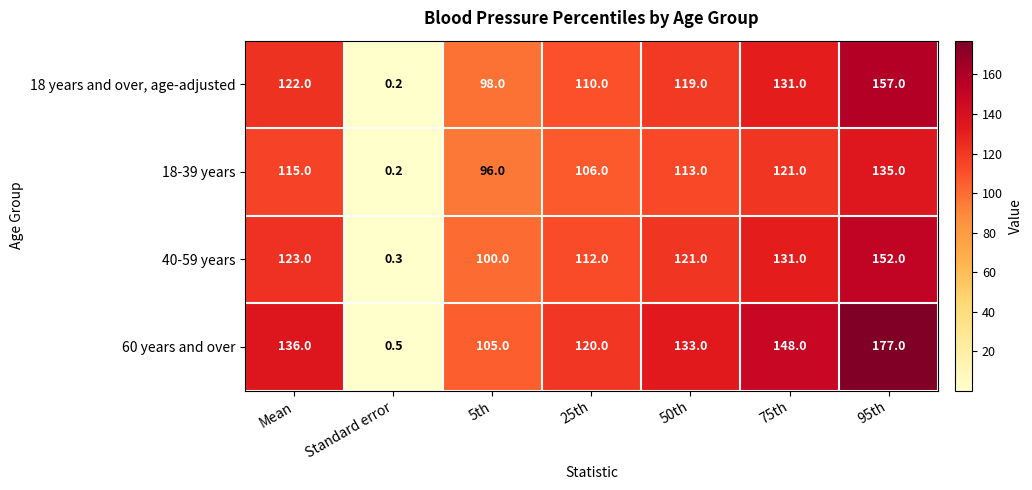

At how many categories does at least one series exceed 20?

6